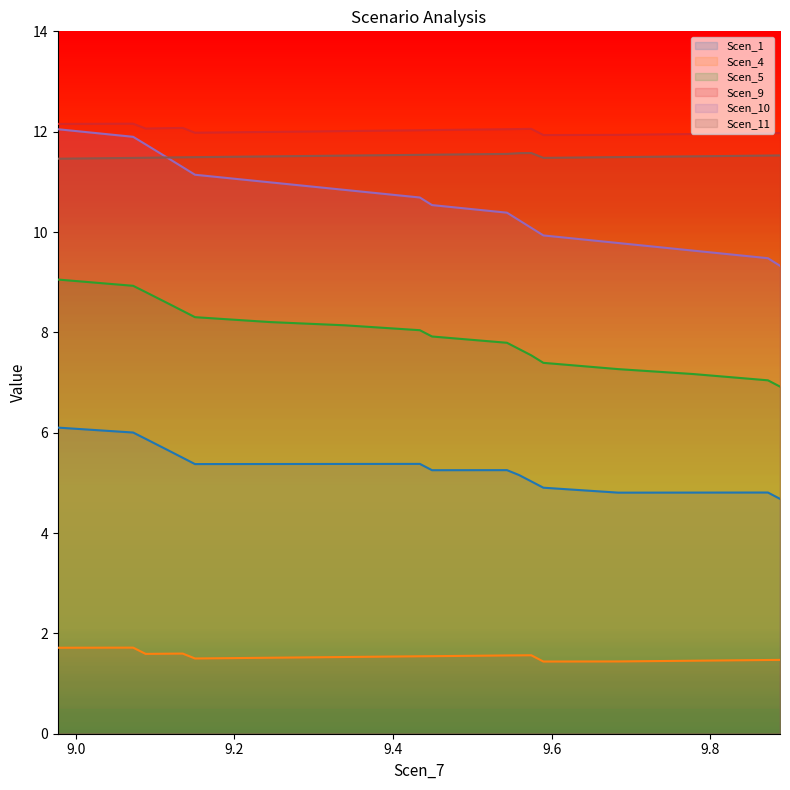

What is the smallest value displayed?

1.4